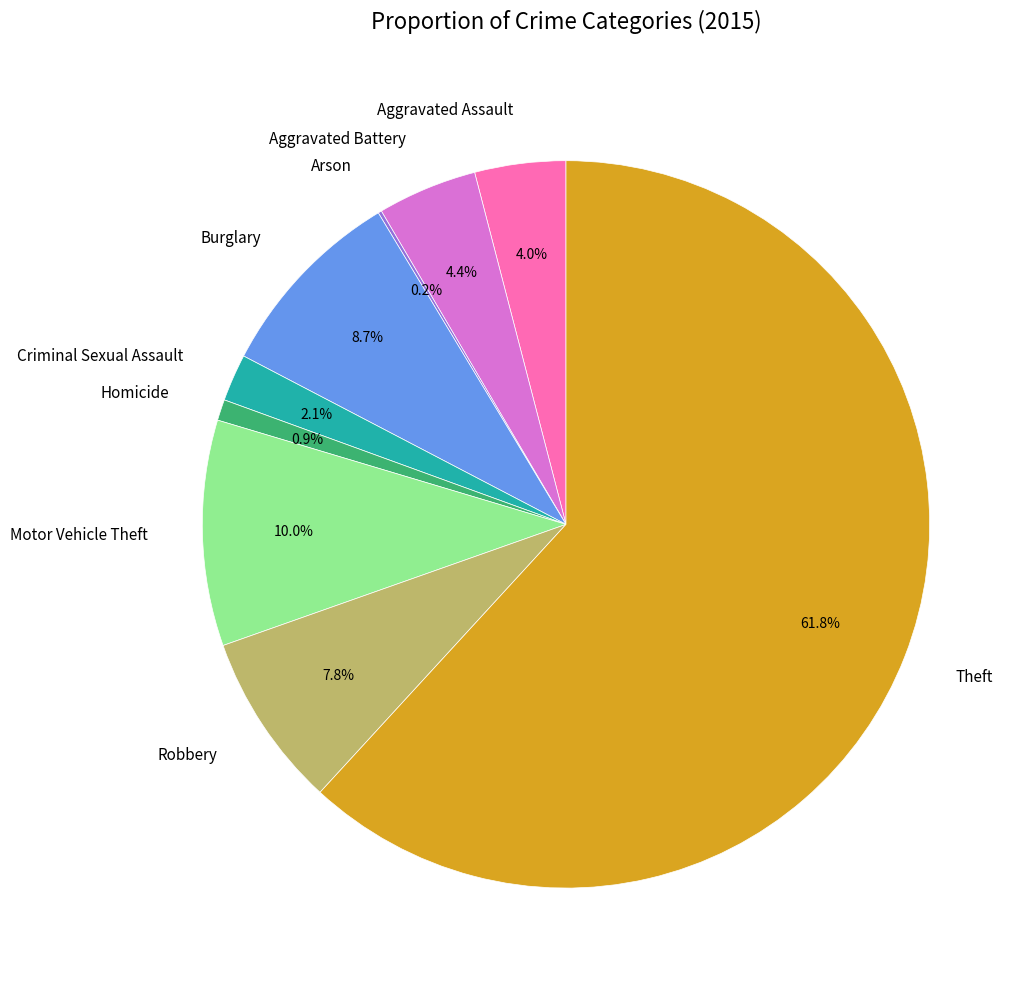

Is there a majority slice in this chart?

Yes